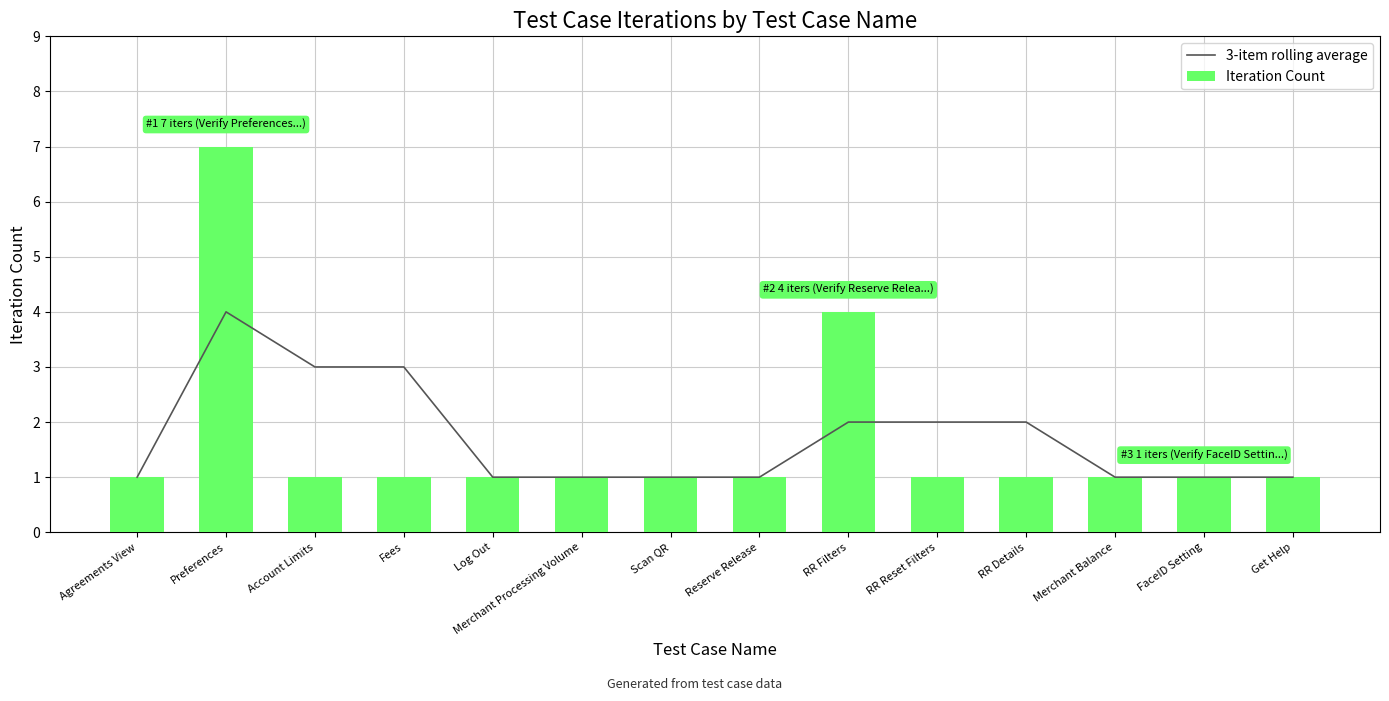

List the labels in order of 3-item rolling average value, smallest first.

Agreements View, Log Out, Merchant Processing Volume, Scan QR, Reserve Release, Merchant Balance, FaceID Setting, Get Help, RR Filters, RR Reset Filters, RR Details, Account Limits, Fees, Preferences